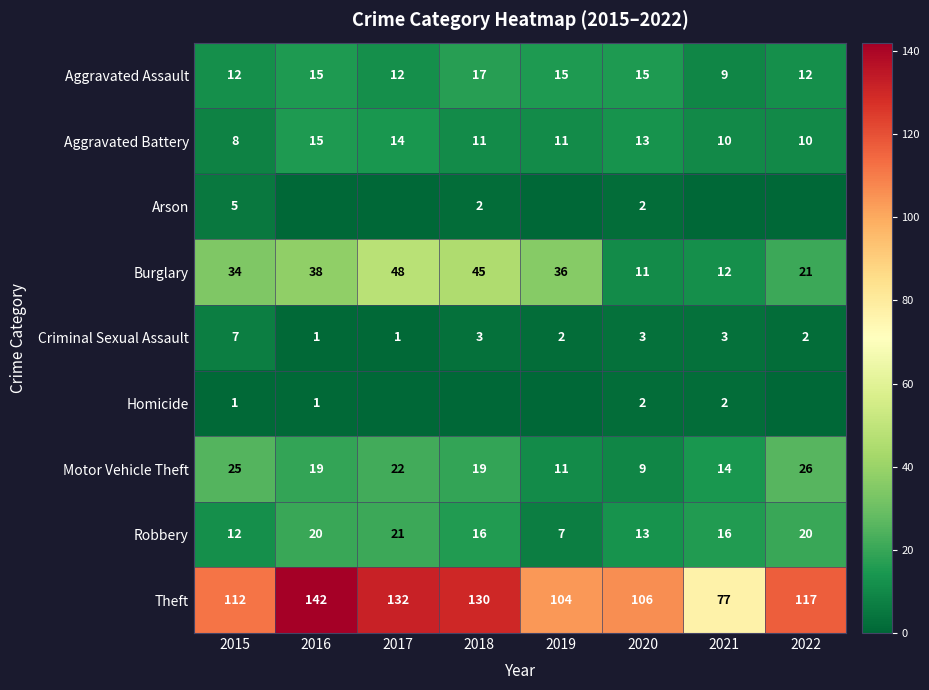

List the labels in order of Arson value, largest first.

2015, 2018, 2020, 2016, 2017, 2019, 2021, 2022